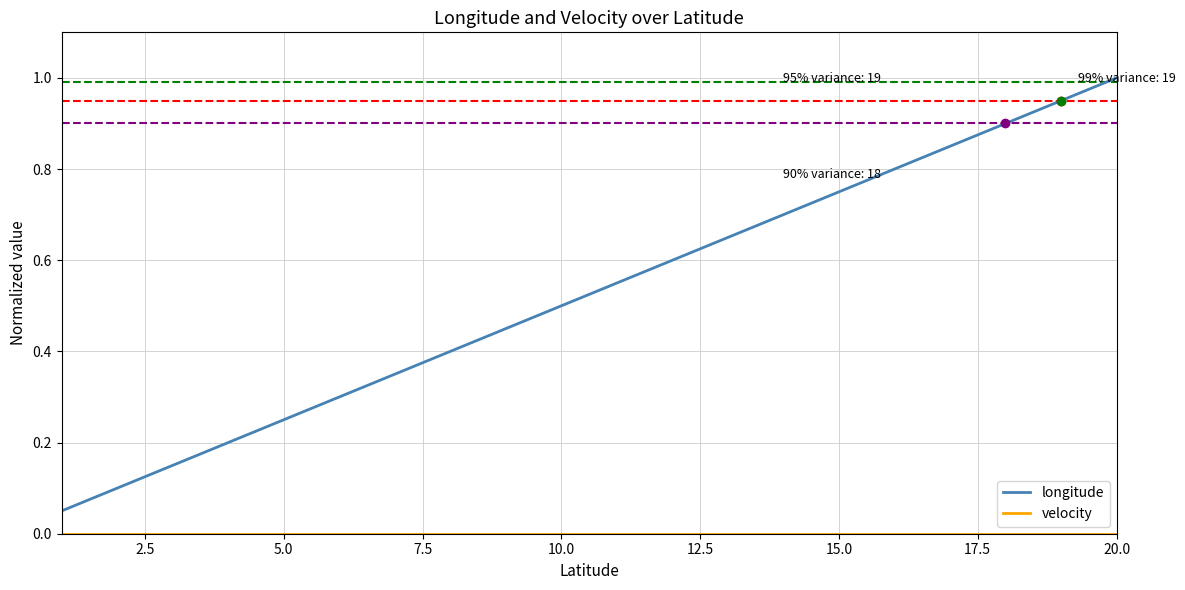

Which series has the largest range (max minus min)?

longitude